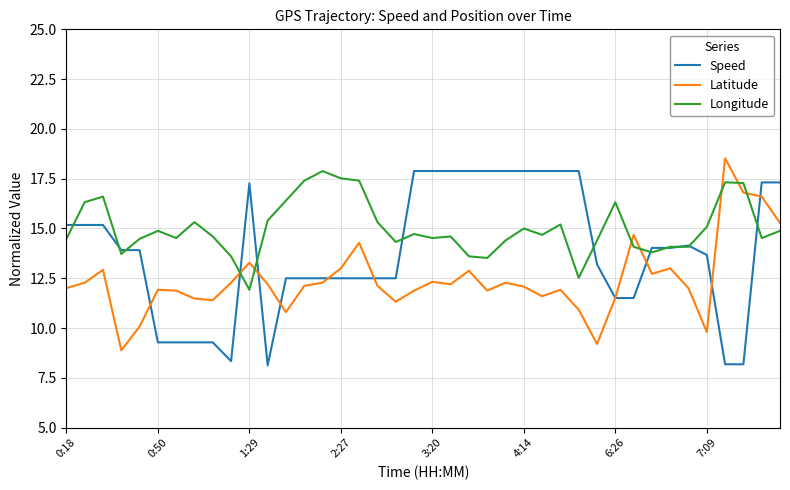

How many values in the Longitude series are below 14?

7